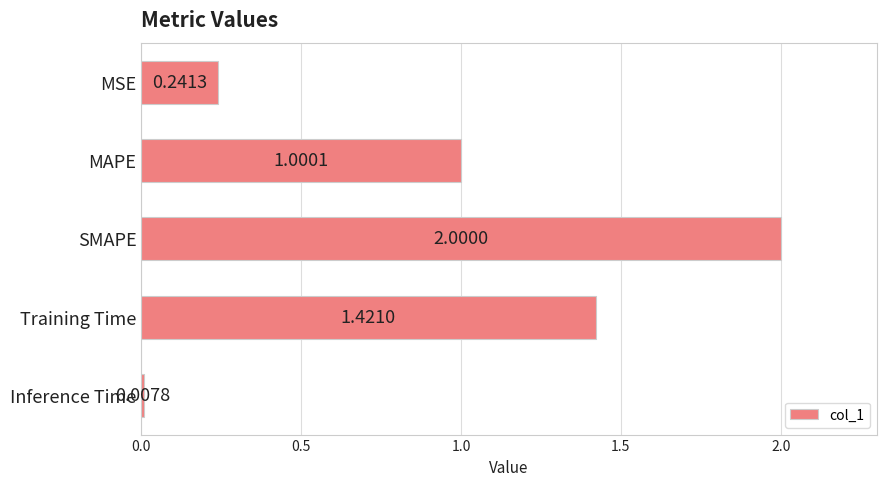

Rank the categories by value from highest to lowest.

SMAPE, Training Time, MAPE, MSE, Inference Time